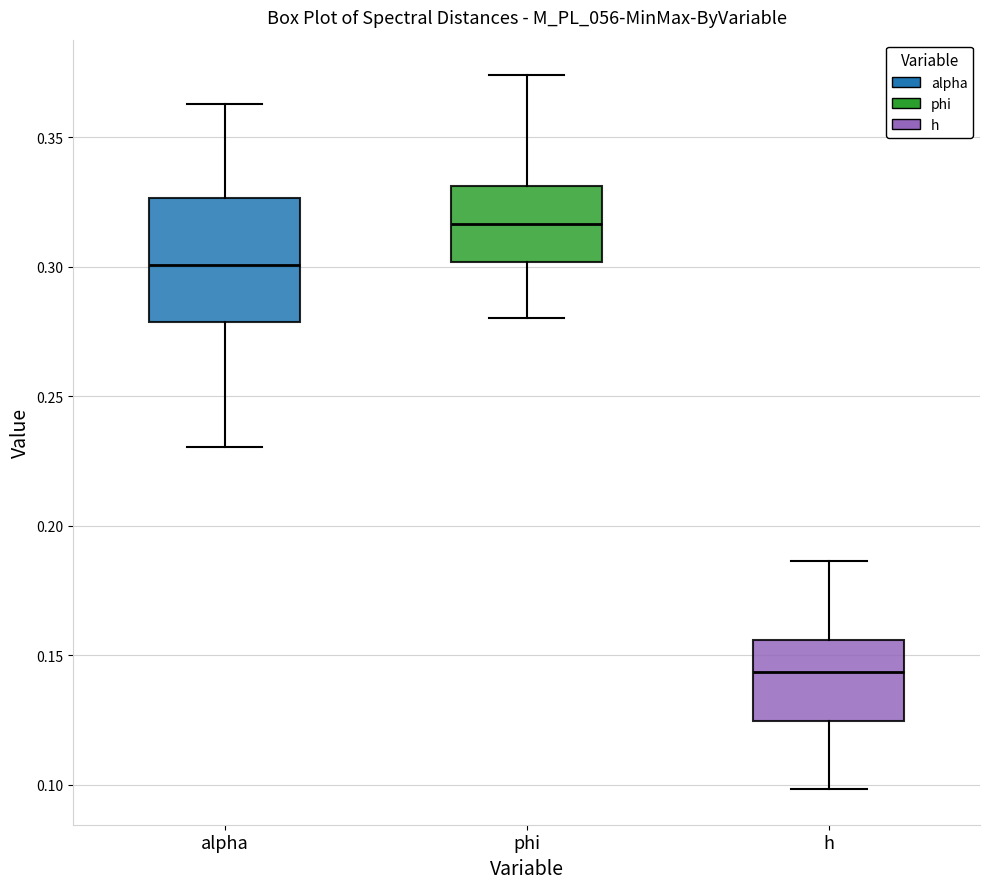

Reading left to right, transcribe this box plot: for each box, give where its median line is, the range the box spans, and where its two whiskers end, as read against the y-axis. The values are not printed on the chart, so give them approximately, as read against the axis.

alpha: median 0.300, box 0.280 to 0.325, whiskers 0.230 to 0.365
phi: median 0.315, box 0.300 to 0.330, whiskers 0.280 to 0.375
h: median 0.145, box 0.125 to 0.155, whiskers 0.100 to 0.185